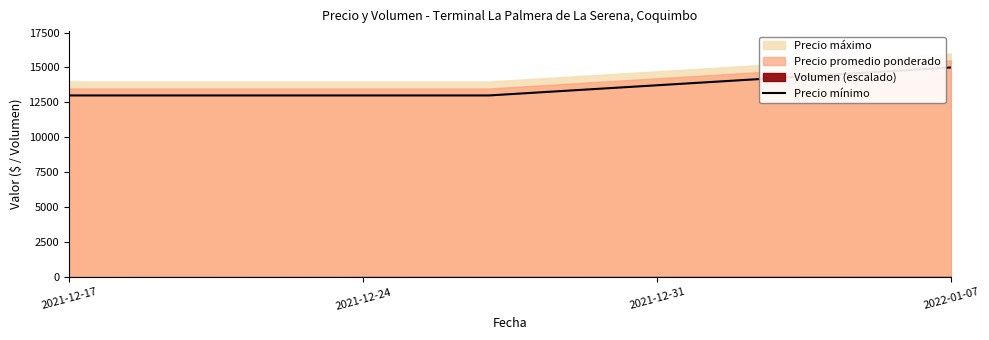

What is the approximate value at 2021-12-17?

13000